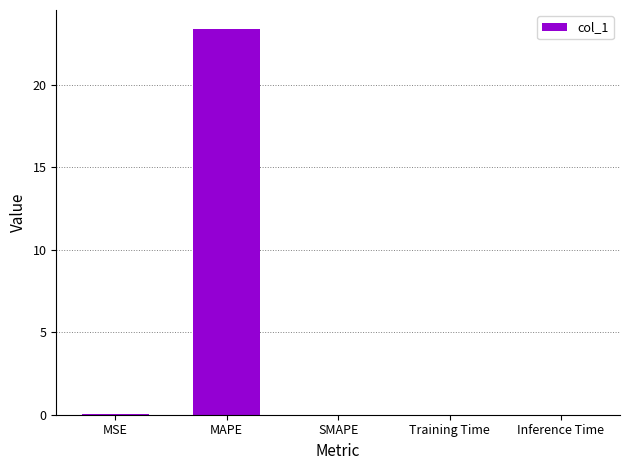

The chart shows a value of 41.4 at MAPE. True or false?

False